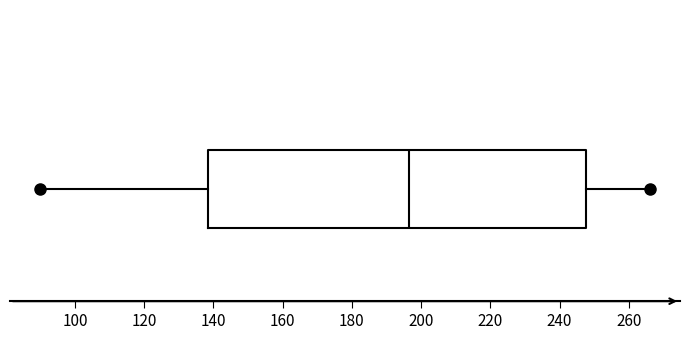

Transcribe this box plot: give where the median line is, the range the box spans, and where the two whiskers end, as read against the x-axis. The values are not printed on the chart, so give them approximately, as read against the axis.

median 196, box 138 to 248, whiskers 90 to 266